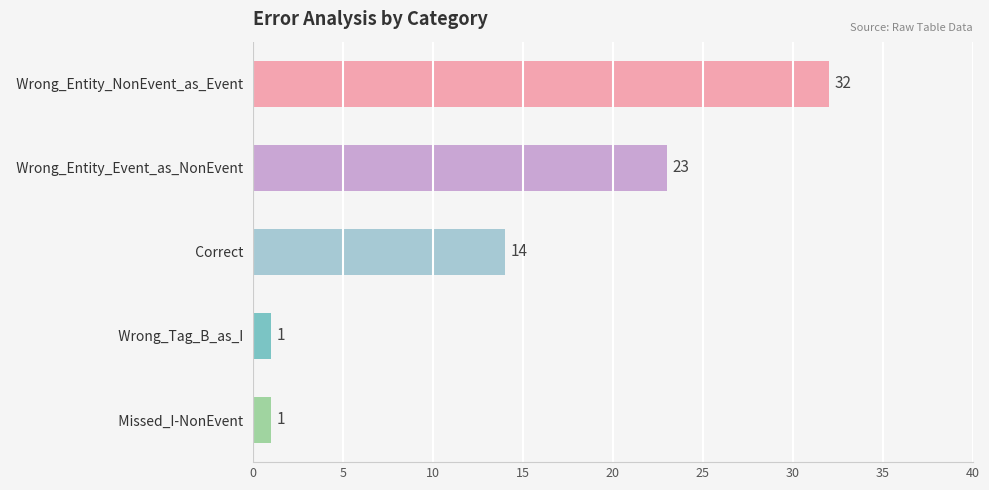

What is the difference between the maximum and second lowest values?

31